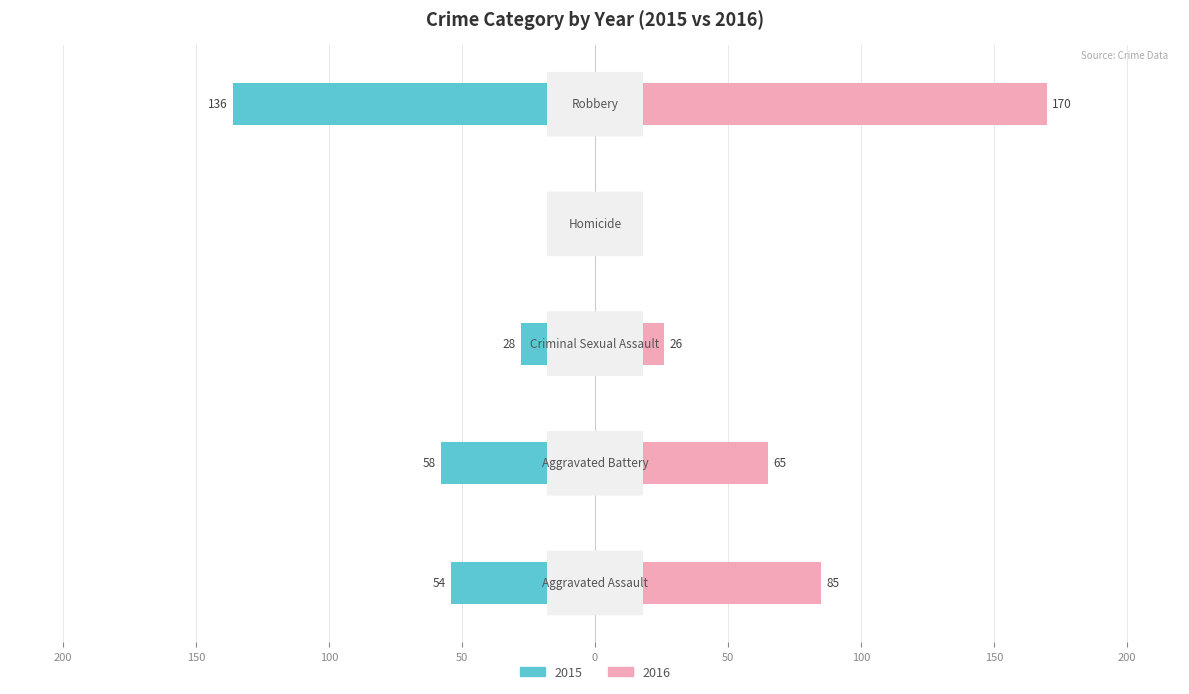

Read the 2015 value at Homicide.

5